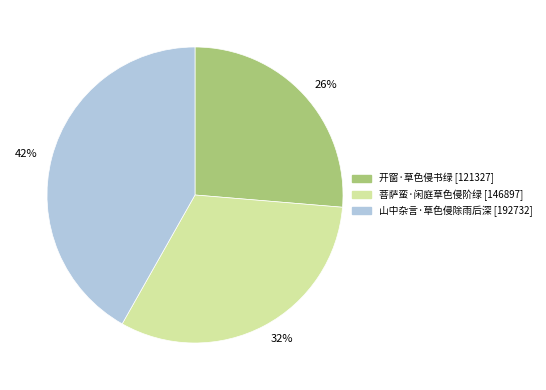

To the nearest percent, what is the difference between the 菩萨蛮·闲庭草色侵阶绿 and 开窗·草色侵书绿 slice percentages?

6%